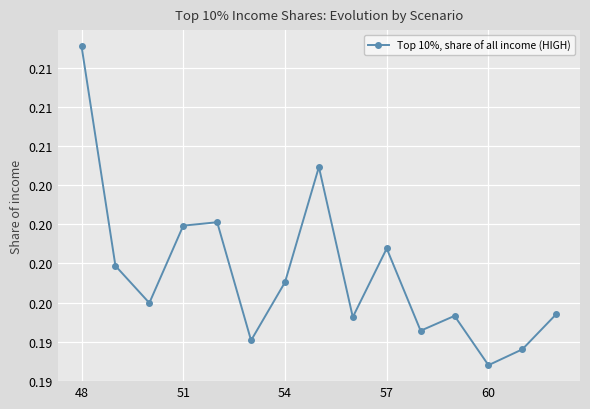

What is the value of the 10th point from the left?

0.2